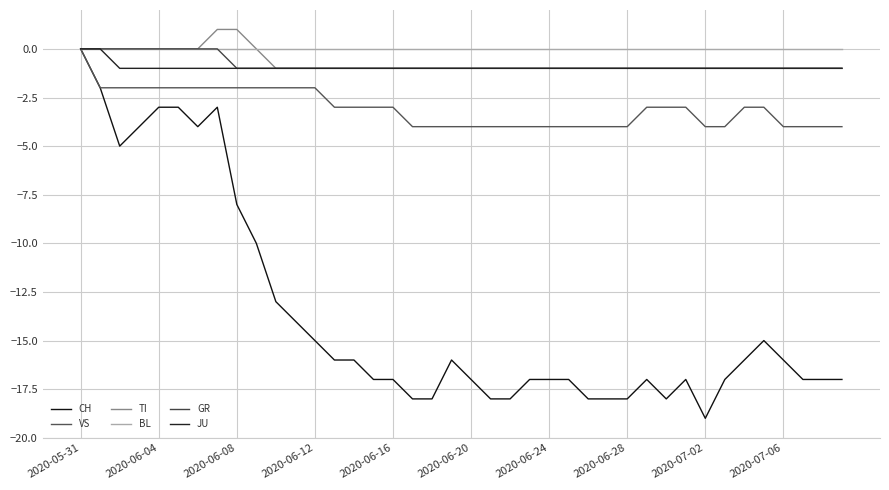

Reading right to left, what are all the values shown in this chart?

CH: -17	-17	-17	-16	-15	-16	-17	-19	-17	-18	-17	-18	-18	-18	-17	-17	-17	-18	-18	-17	-16	-18	-18	-17	-17	-16	-16	-15	-14	-13	-10	-8	-3	-4	-3	-3	-4	-5	-2	0
VS: -4	-4	-4	-4	-3	-3	-4	-4	-3	-3	-3	-4	-4	-4	-4	-4	-4	-4	-4	-4	-4	-4	-4	-3	-3	-3	-3	-2	-2	-2	-2	-2	-2	-2	-2	-2	-2	-2	-2	0
TI: -1	-1	-1	-1	-1	-1	-1	-1	-1	-1	-1	-1	-1	-1	-1	-1	-1	-1	-1	-1	-1	-1	-1	-1	-1	-1	-1	-1	-1	-1	0	1	1	0	0	0	0	0	0	0
BL: 0	0	0	0	0	0	0	0	0	0	0	0	0	0	0	0	0	0	0	0	0	0	0	0	0	0	0	0	0	0	0	0	0	0	0	0	0	0	0	0
GR: -1	-1	-1	-1	-1	-1	-1	-1	-1	-1	-1	-1	-1	-1	-1	-1	-1	-1	-1	-1	-1	-1	-1	-1	-1	-1	-1	-1	-1	-1	-1	-1	0	0	0	0	0	0	0	0
JU: -1	-1	-1	-1	-1	-1	-1	-1	-1	-1	-1	-1	-1	-1	-1	-1	-1	-1	-1	-1	-1	-1	-1	-1	-1	-1	-1	-1	-1	-1	-1	-1	-1	-1	-1	-1	-1	-1	0	0